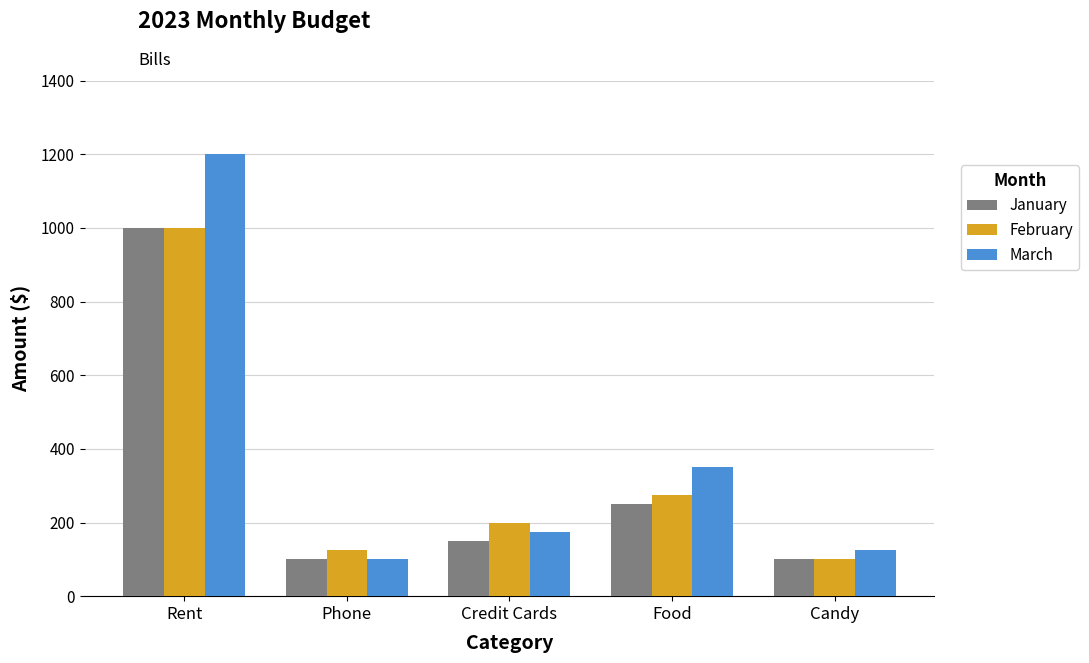

What position from the right is Candy?

1